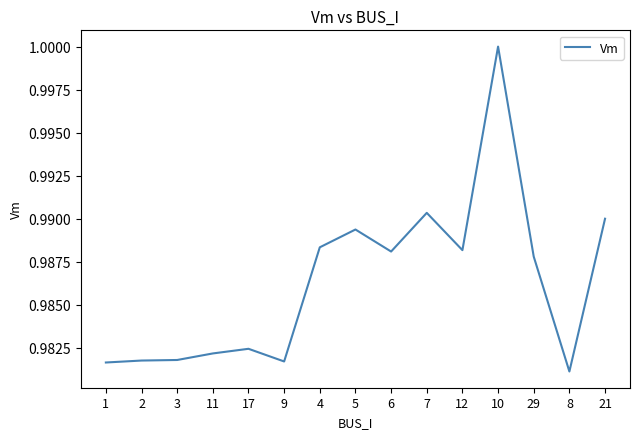

What is the sum of all values?

14.8